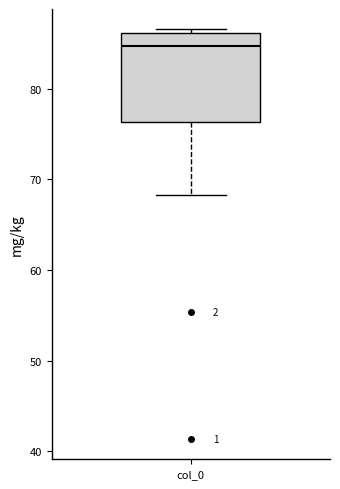

Transcribe this box plot: give where the median line is, the range the box spans, and where the two whiskers end, as read against the y-axis. The values are not printed on the chart, so give them approximately, as read against the axis.

median 85, box 76 to 86, whiskers 68 to 87